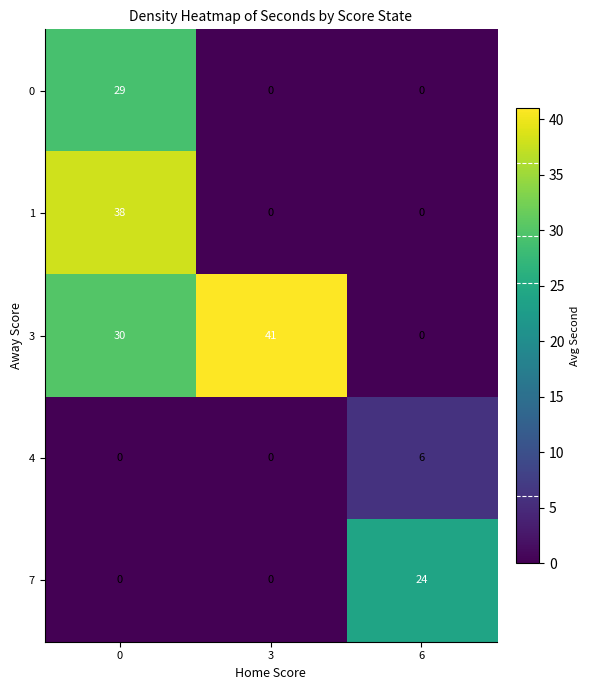

Rank the series by their maximum value, from highest to lowest.

3, 1, 0, 7, 4